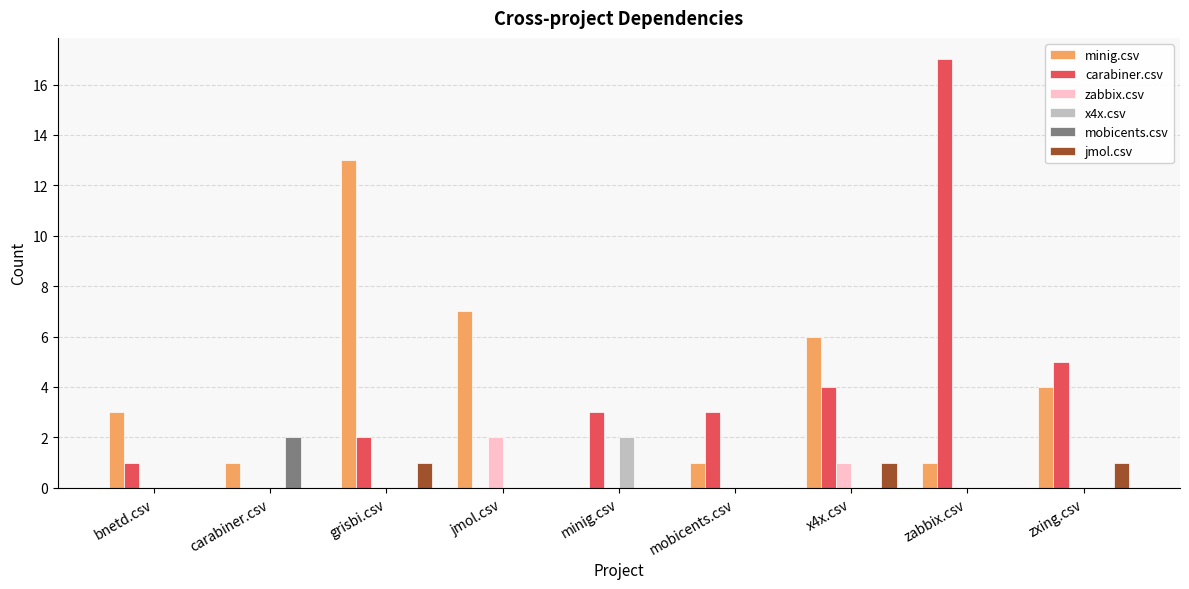

What is the greatest value displayed?

17